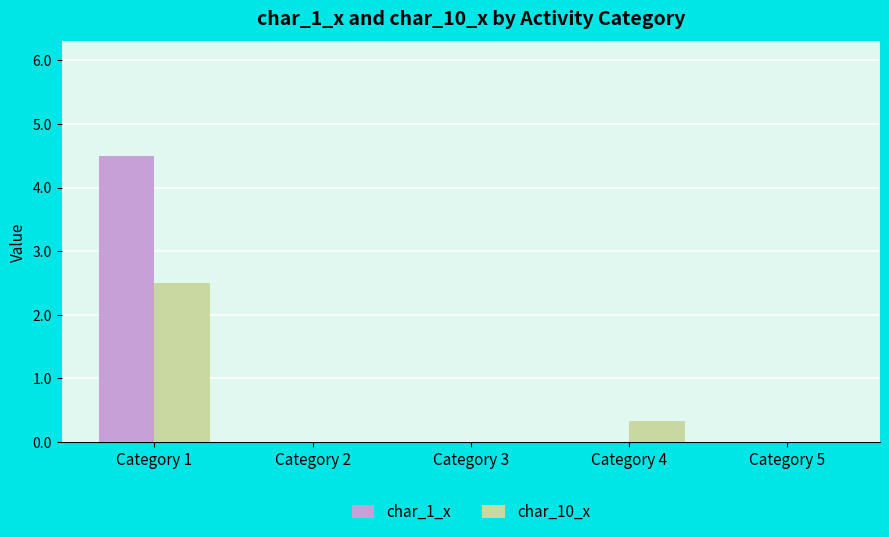

What is the highest value of the char_1_x series?

4.5